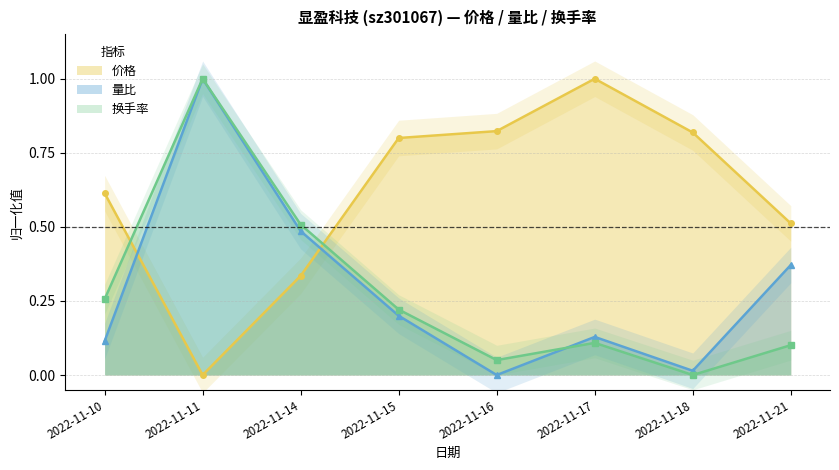

Is it true that 换手率 equals 0.2 at 2022-11-21?

False